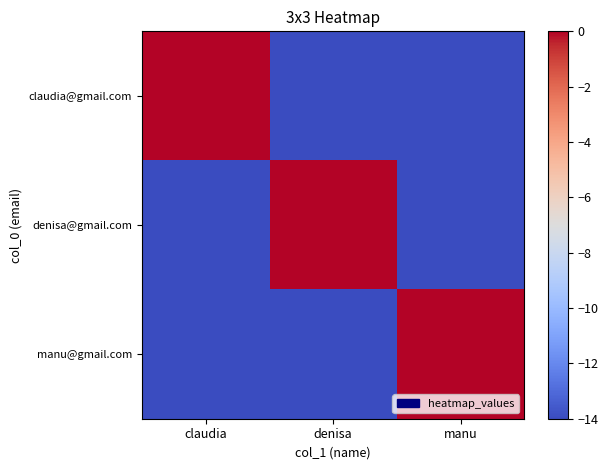

Which series has the widest spread of values?

claudia@gmail.com